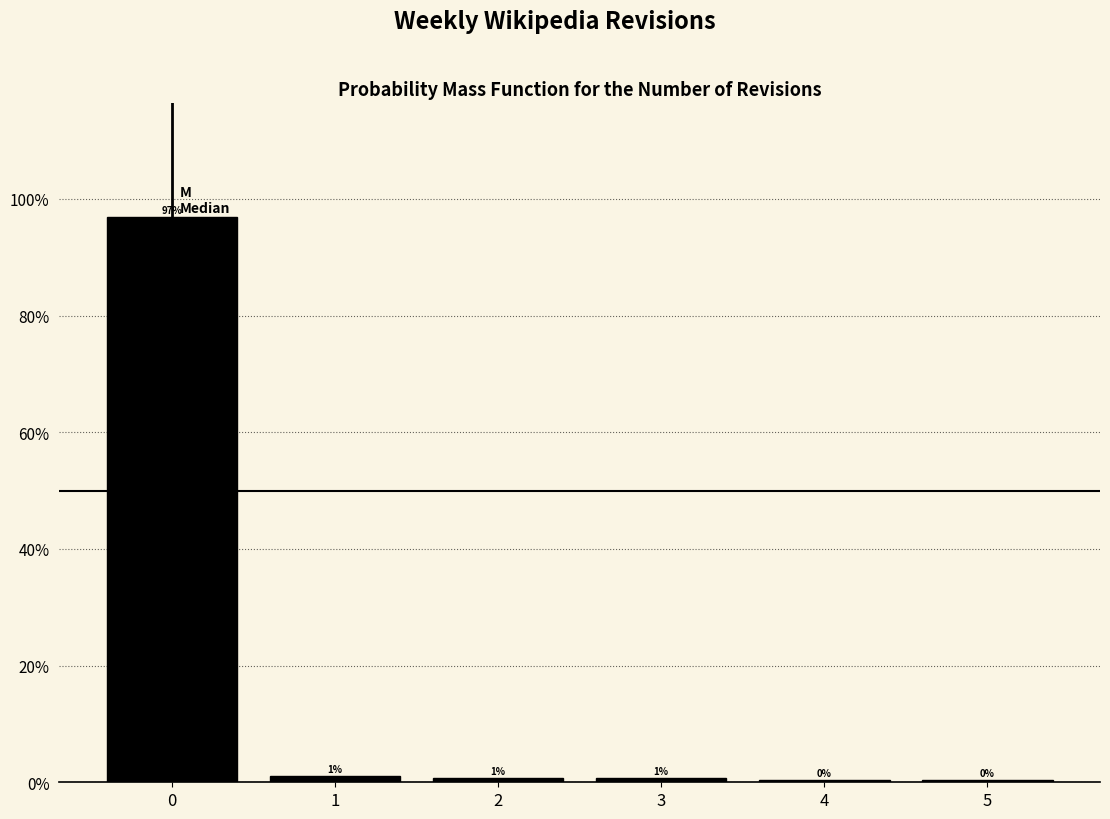

Which range on the x-axis has the tallest bar?

-0.5 to 0.5